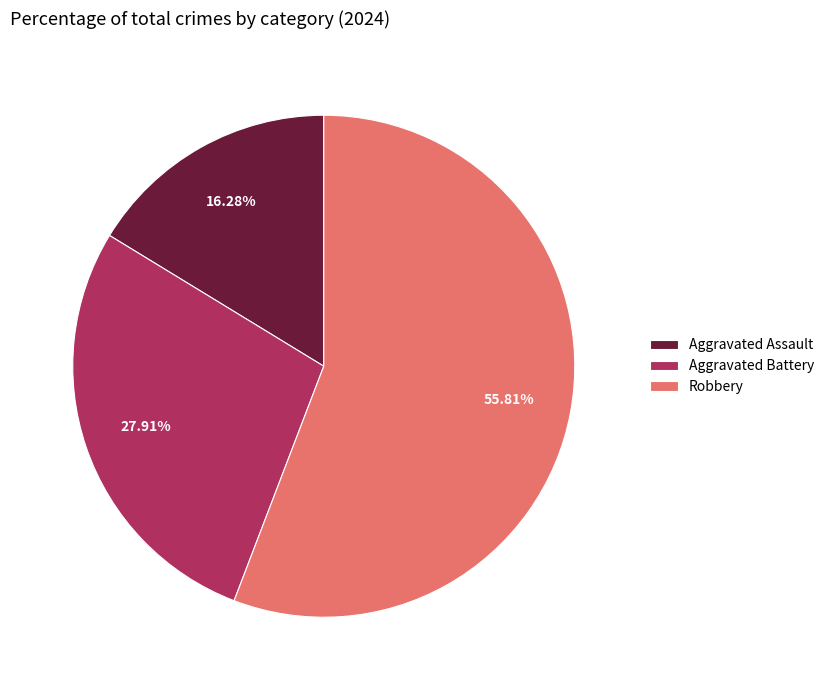

Rank the categories by value from lowest to highest.

Aggravated Assault, Aggravated Battery, Robbery